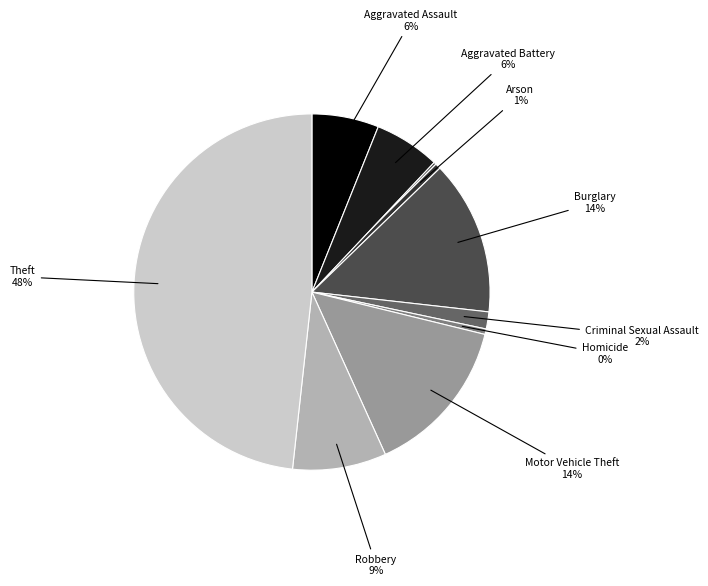

Combined, do Burglary and Aggravated Assault account for over 50%?

No